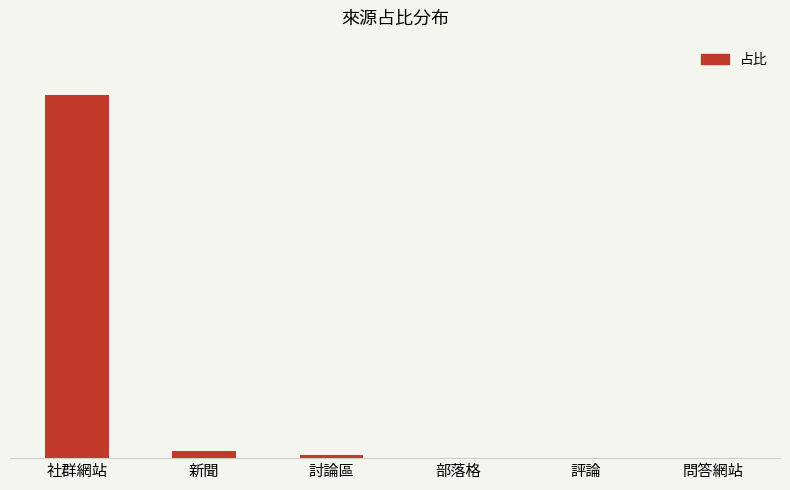

Reading left to right, transcribe all the data shown in this chart.

1.0	0.0	0.0	0.0	0.0	0.0